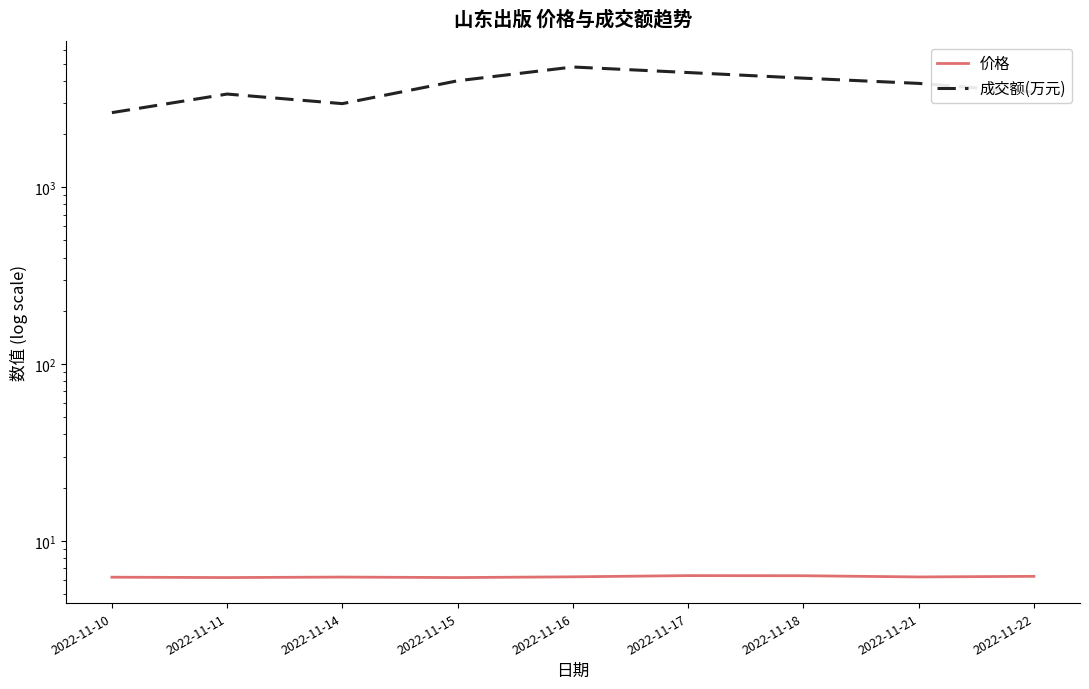

Read the 价格 value at 2022-11-21.

6.3